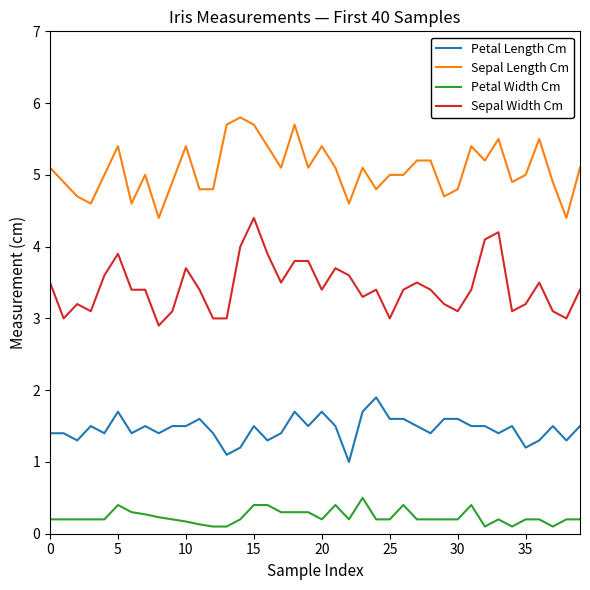

True or false: Sepal Width Cm and Sepal Length Cm cross at least once.

False